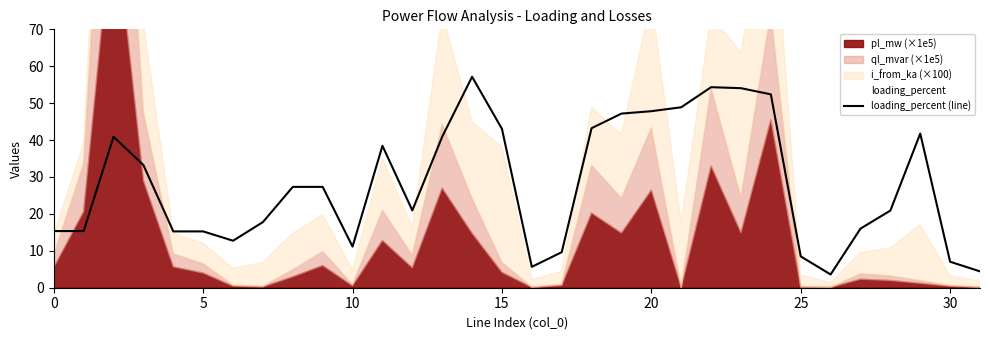

How many data points are less than 27?

16